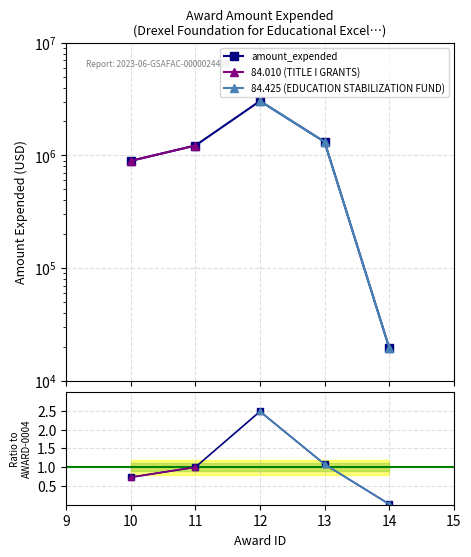

What is the value of the 3rd point from the left?

3039552